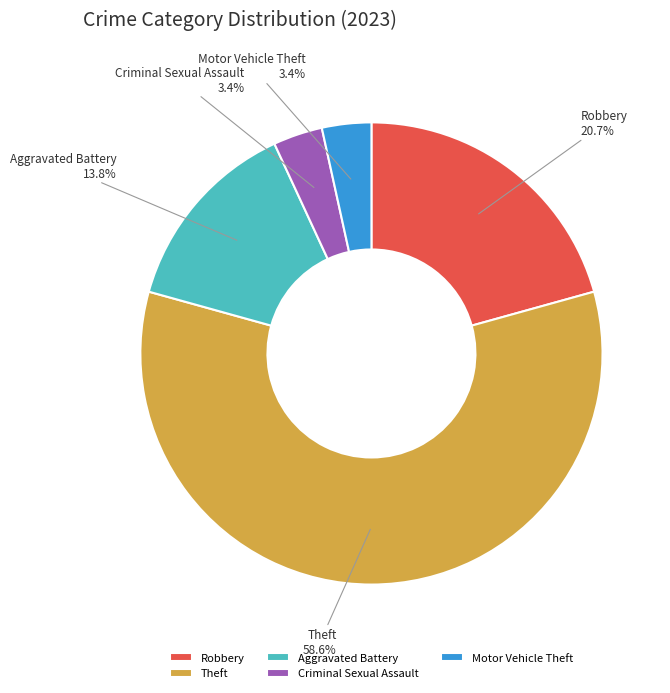

The Motor Vehicle Theft slice represents 3% of the pie. True or false?

True